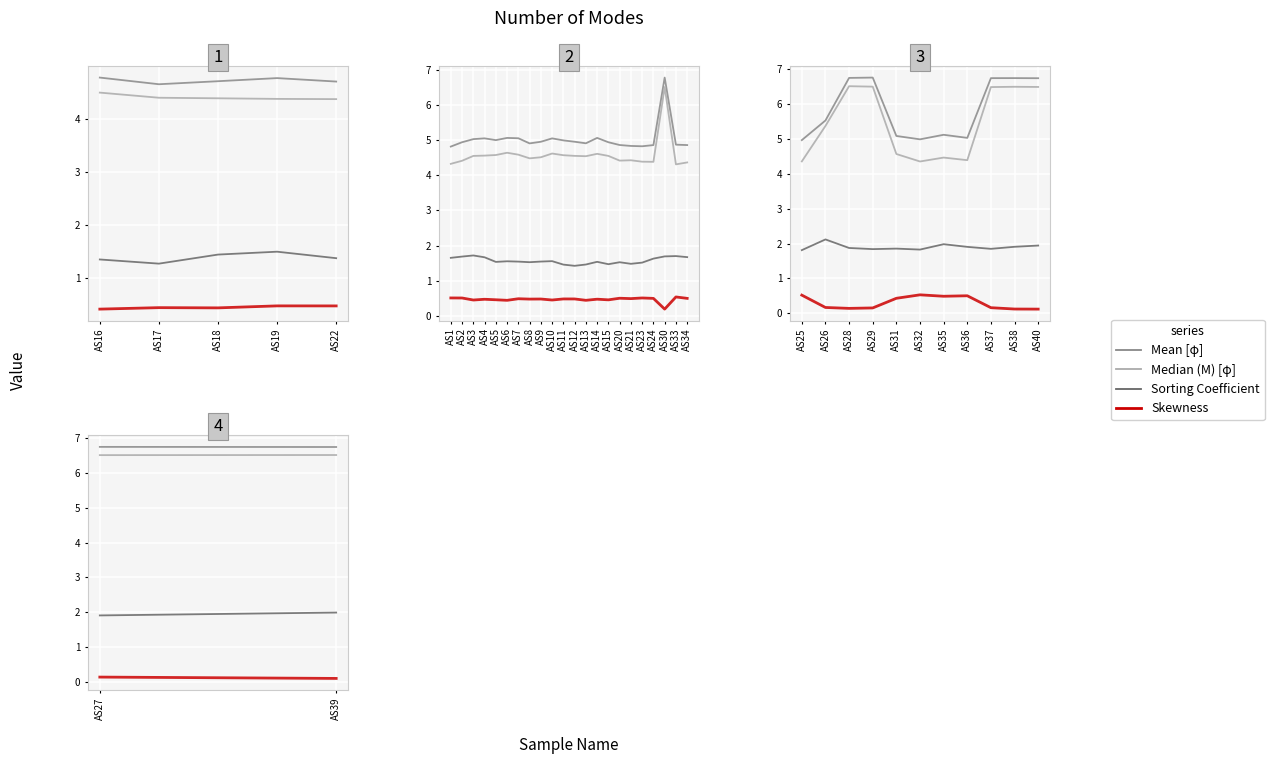

What is the total value across all series at AS19?

11.1